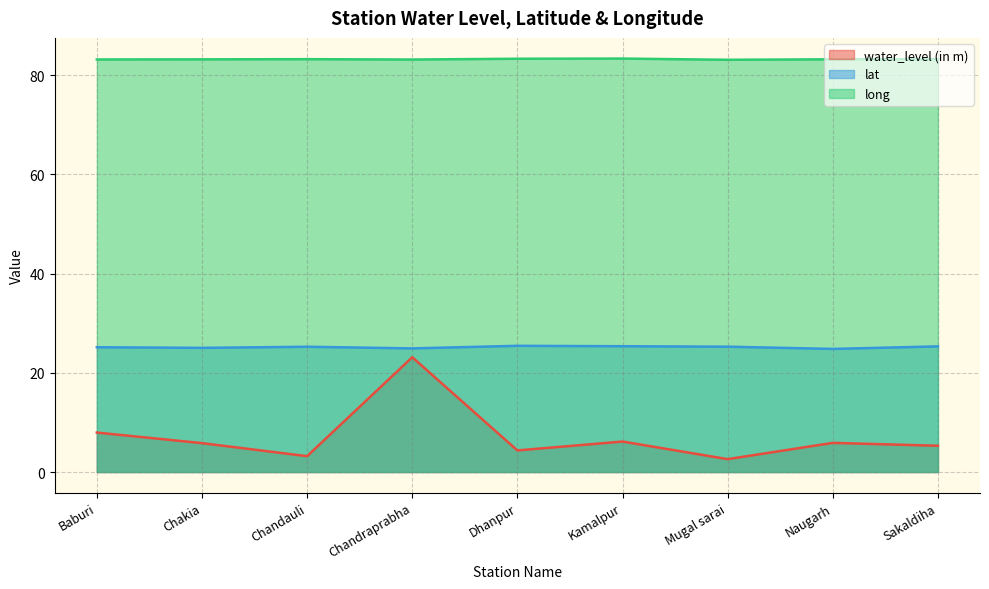

What is the label of the 7th point from the right?

Chandauli